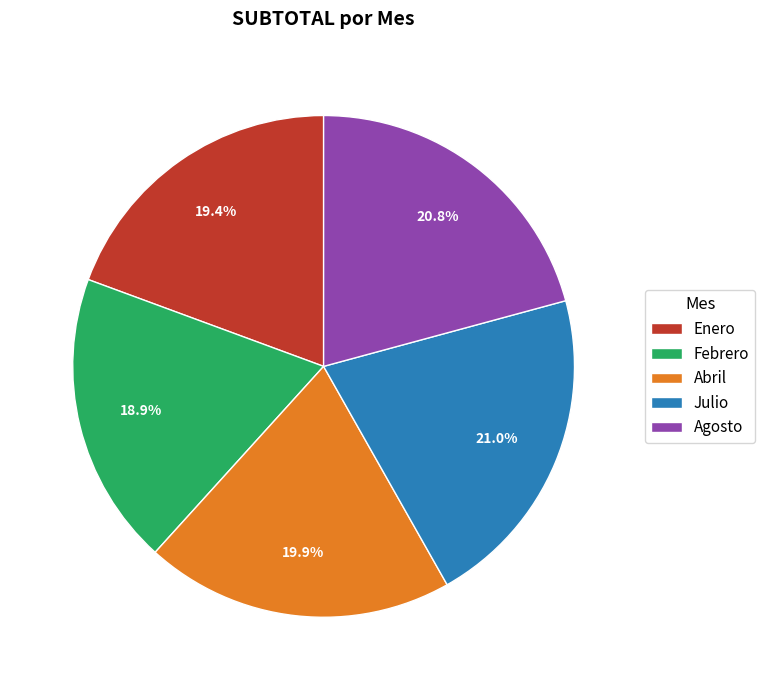

How many slices are in this pie chart?

5